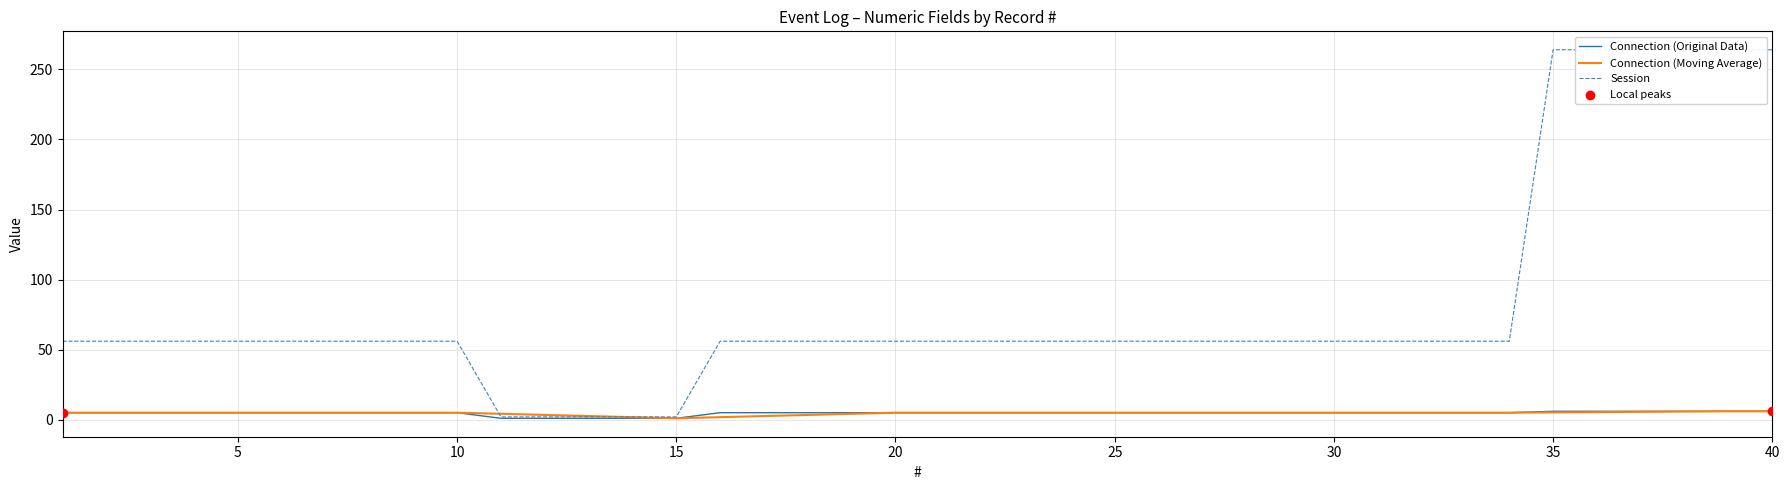

Which series has the largest Y range (max minus min)?

Session